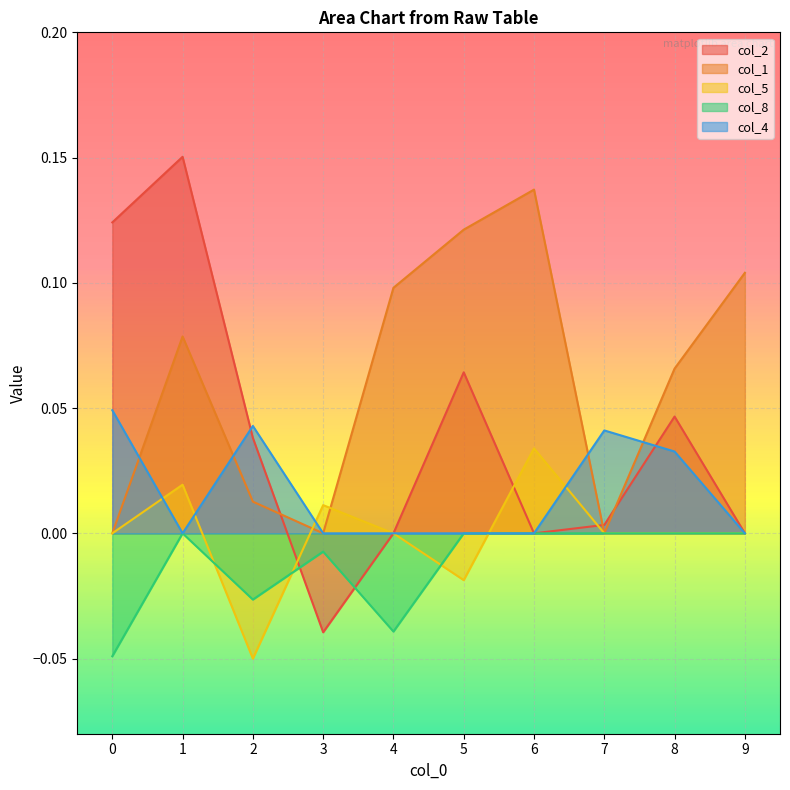

Which series has the widest spread of values?

col_2